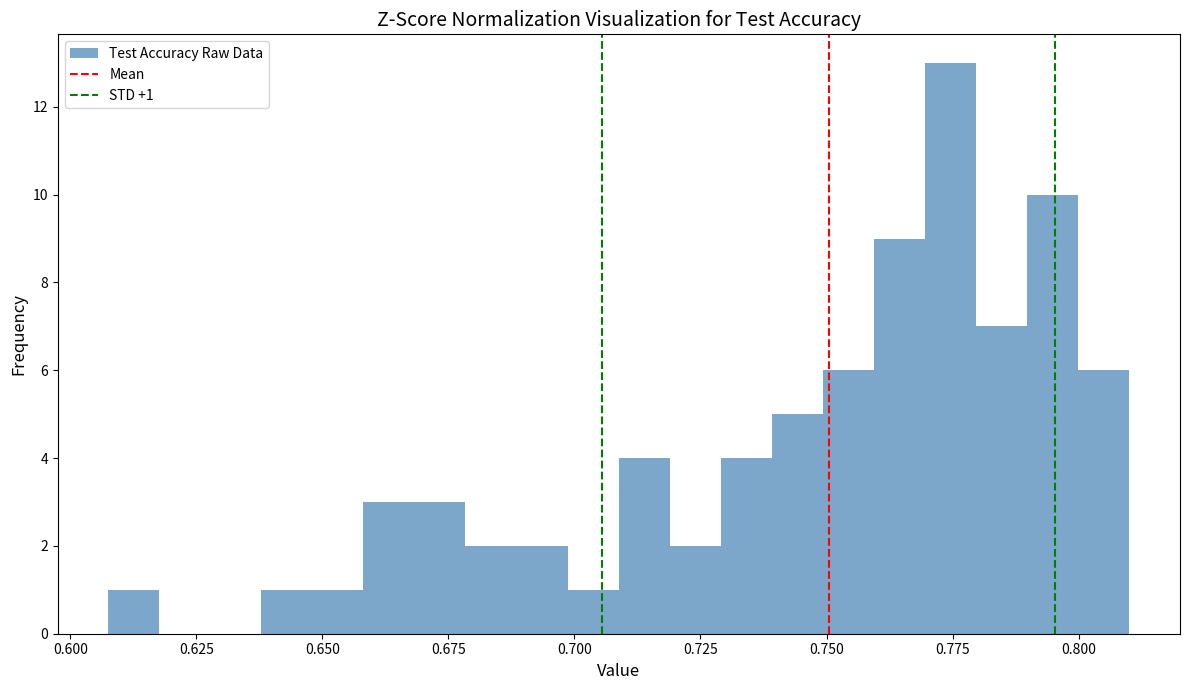

Around what value on the x-axis is the tallest bar? Give the approximate position of its centre, as read against the axis.

0.775